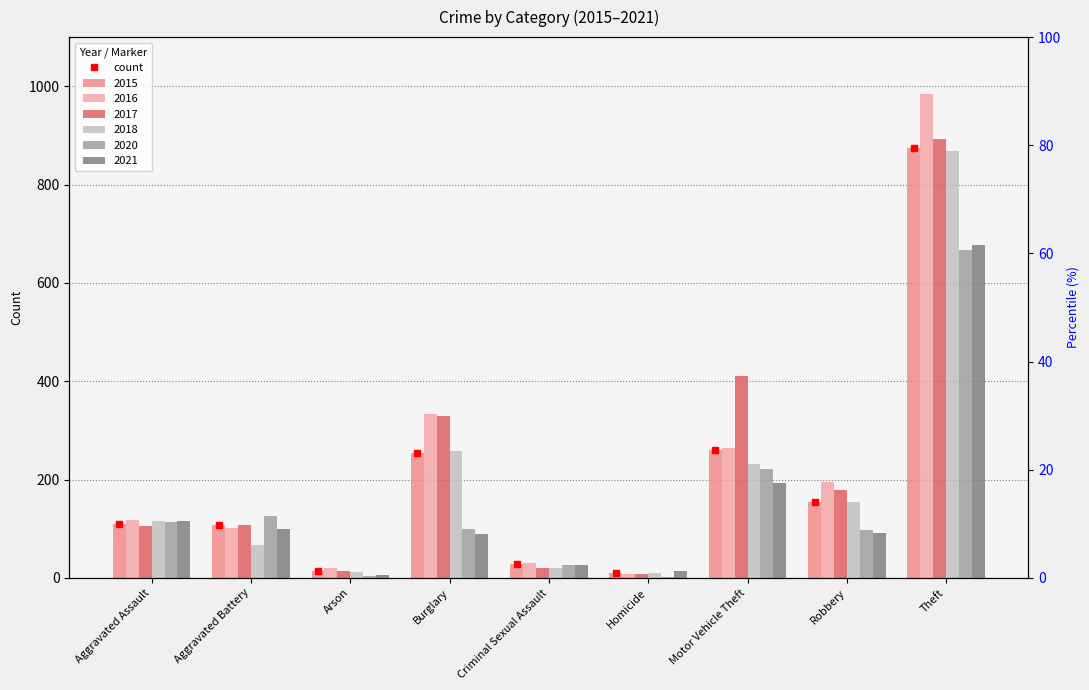

Read the 2016 value at Homicide, to the nearest 10.

10